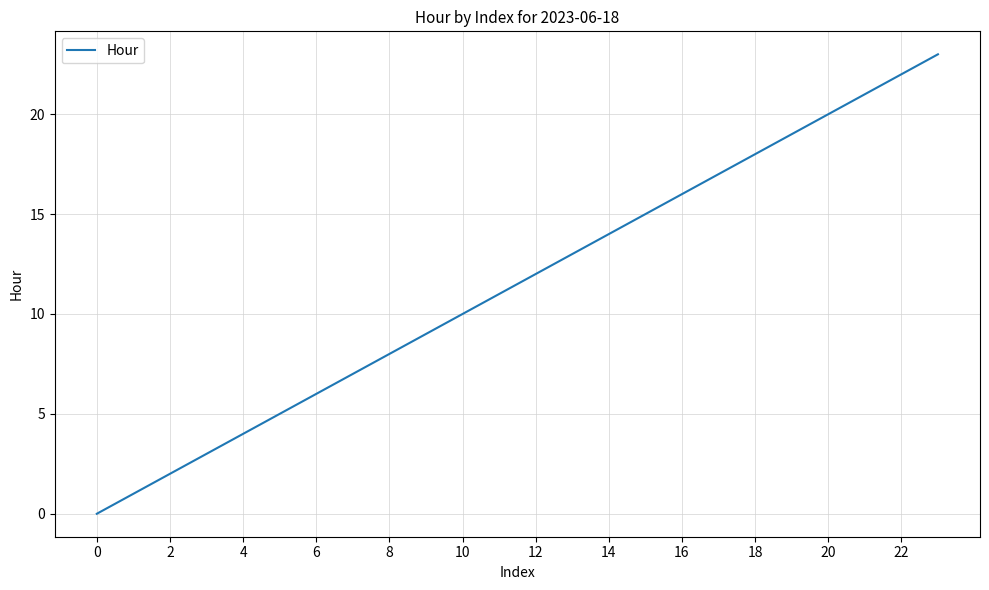

What is the difference between the maximum and minimum values?

23